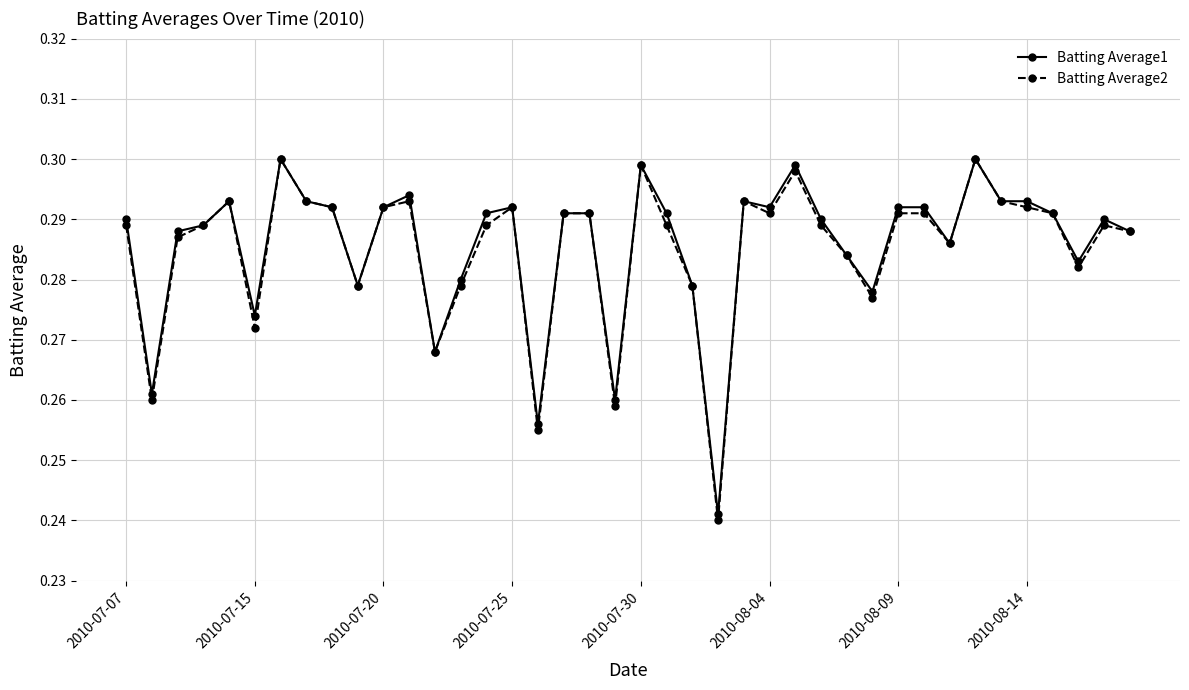

How many Batting Average2 values are between 0 and 1?

40